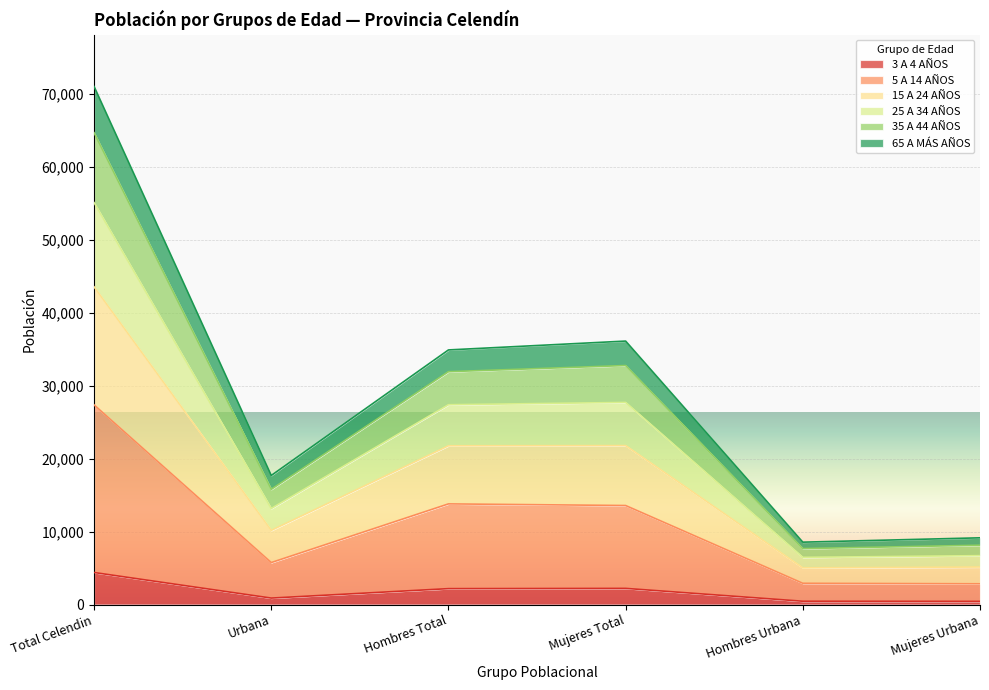

At which category is the sum across all series the highest?

Total Celendin